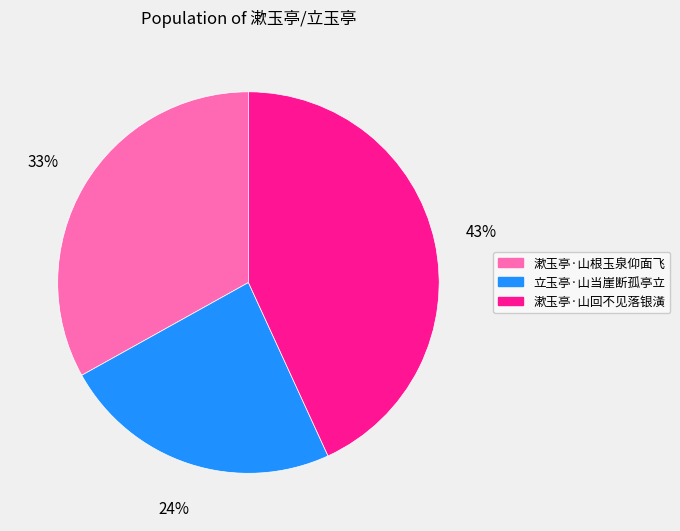

Count the number of slices in the pie.

3